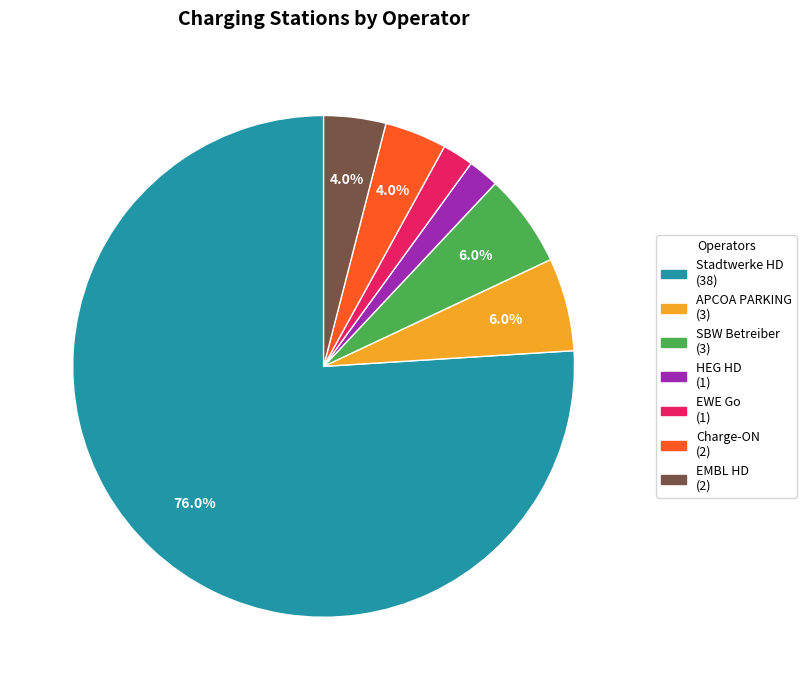

Does any single category account for the majority?

Yes